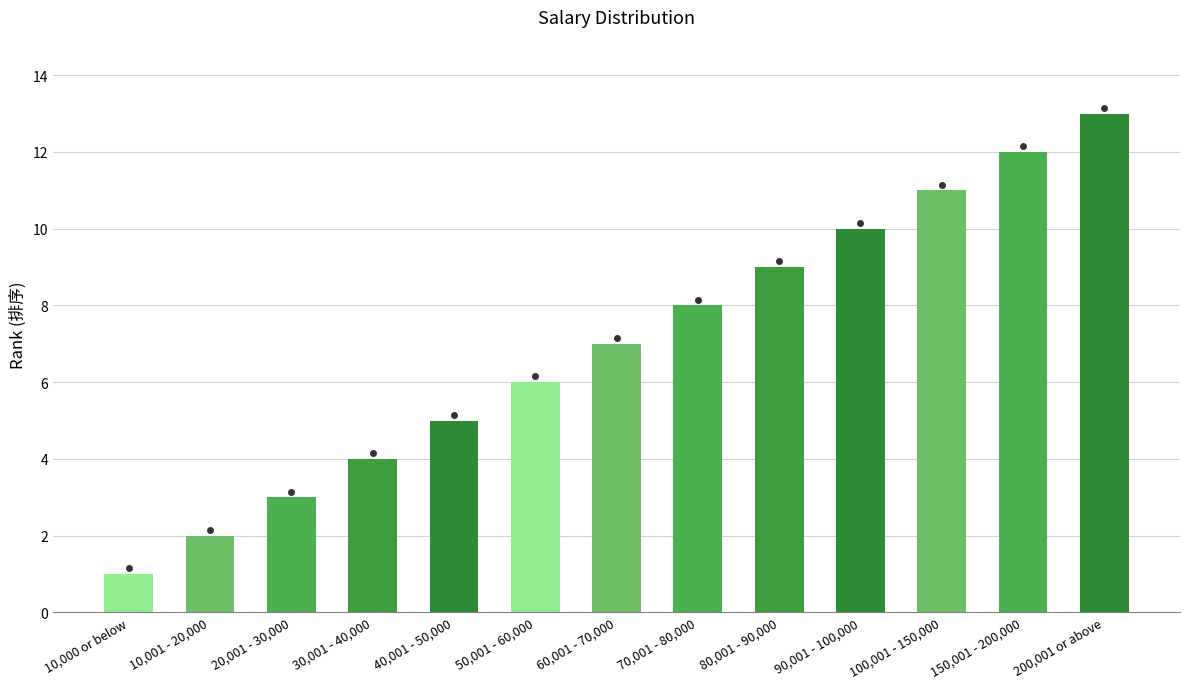

What is the difference between the maximum and minimum values?

12